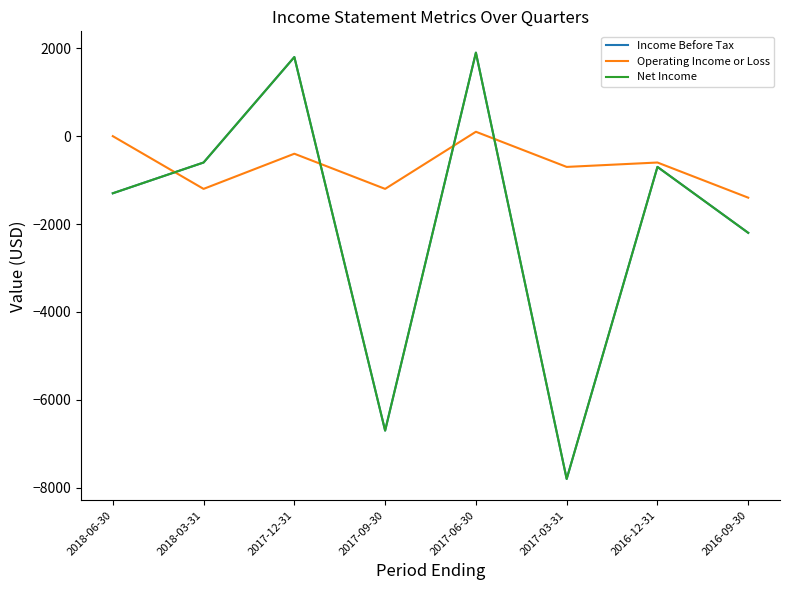

Is the value of Net Income at 2016-09-30 greater than the value of Operating Income or Loss at 2017-06-30?

No